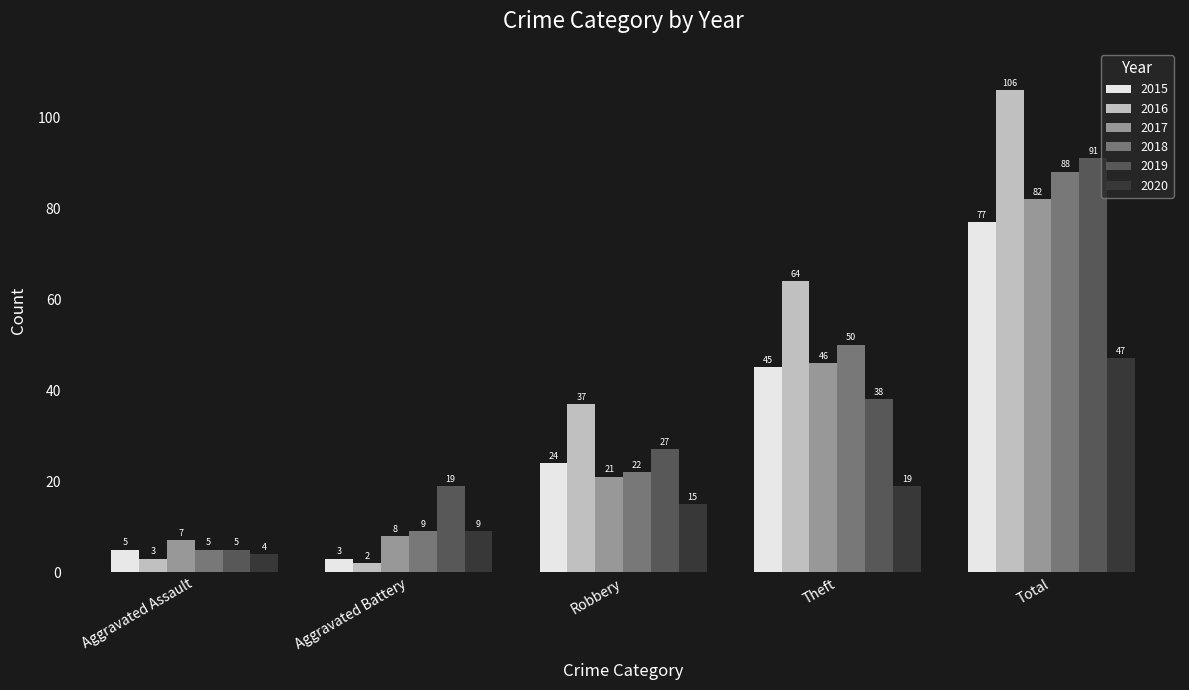

What are all the series names shown in the legend?

2015, 2016, 2017, 2018, 2019, 2020